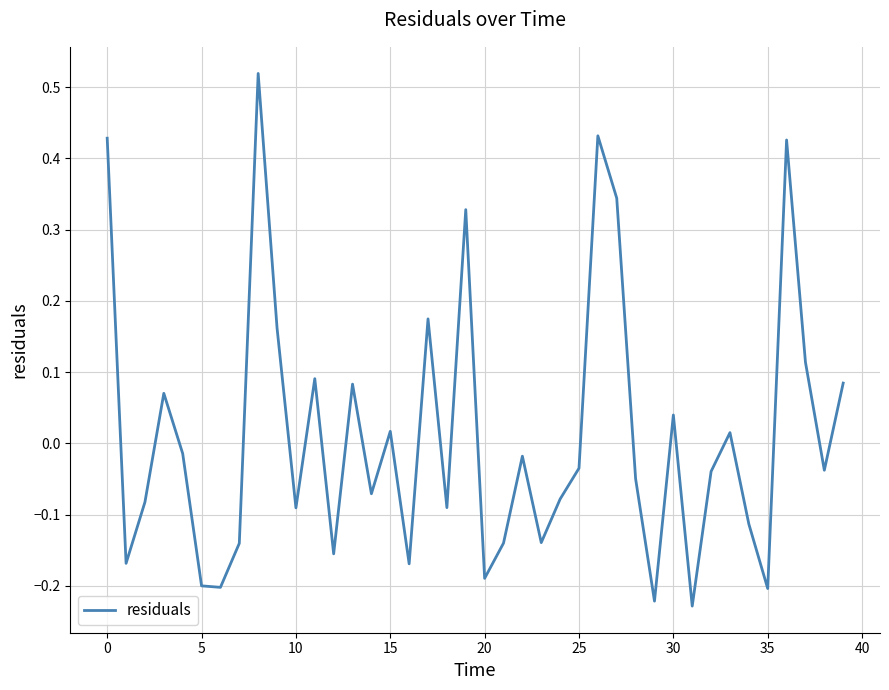

How many categories are shown in the chart?

40